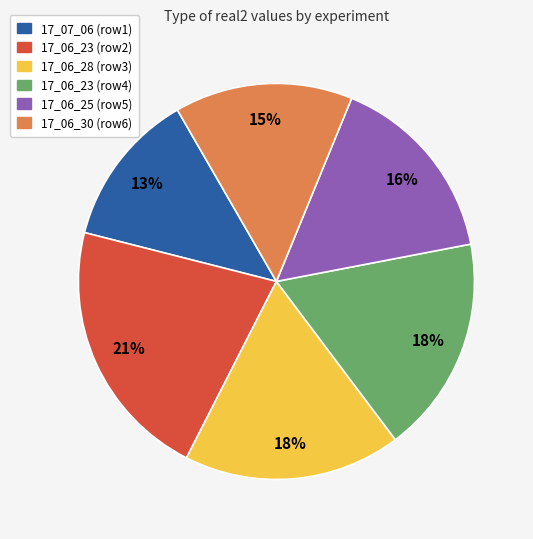

Does any single category account for the majority?

No